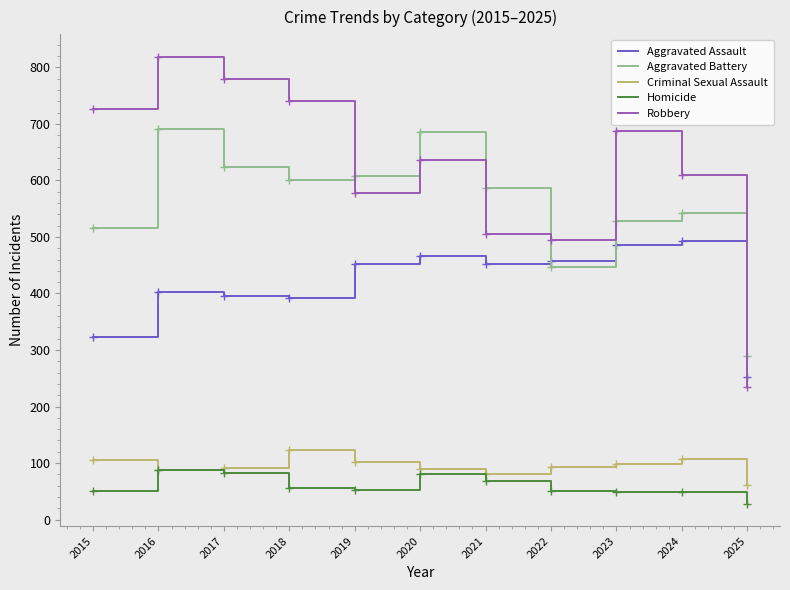

At which category is the sum across all series the highest?

2016